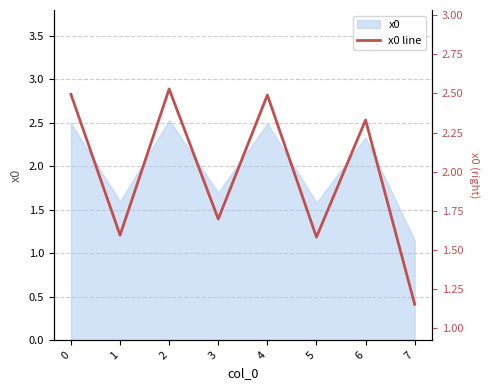

True or false: there are more than 2 points higher than both neighbors.

True